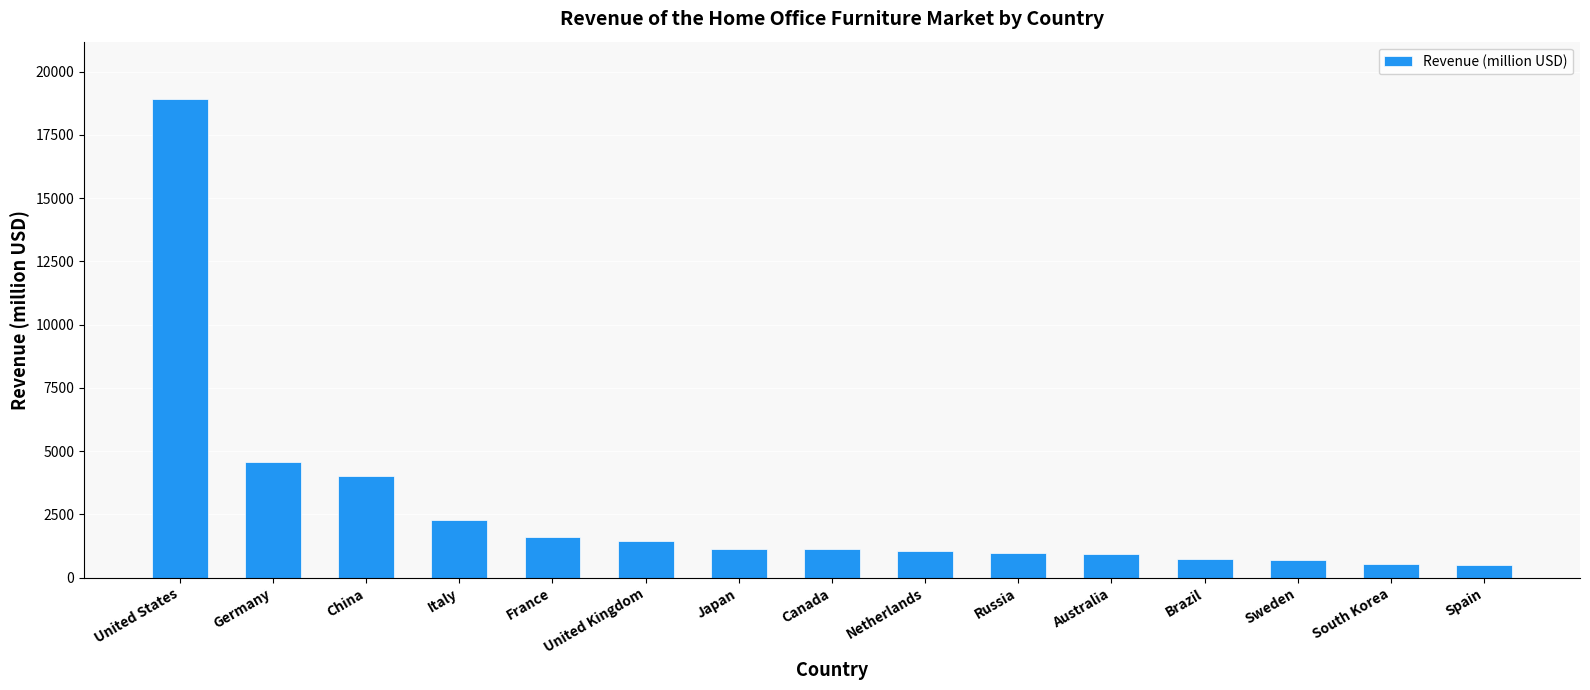

What value does the data have at China?

4003.0